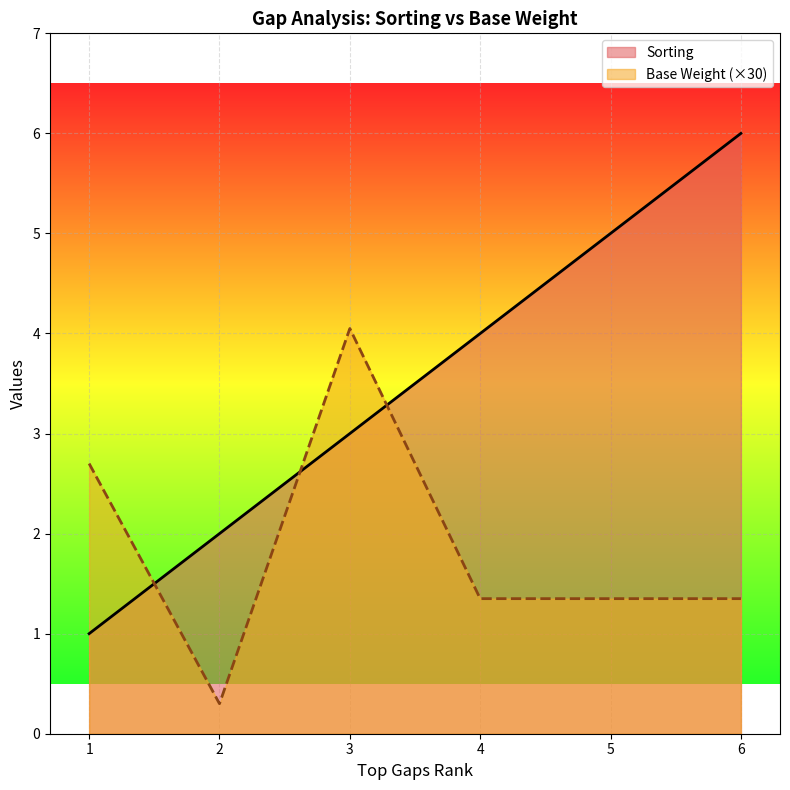

Reading right to left, list all the values displayed in this chart.

Sorting: 6=6.0	5=5.0	4=4.0	3=3.0	2=2.0	1=1.0
Base Weight: 6=1.3	5=1.3	4=1.3	3=4.1	2=0.3	1=2.7